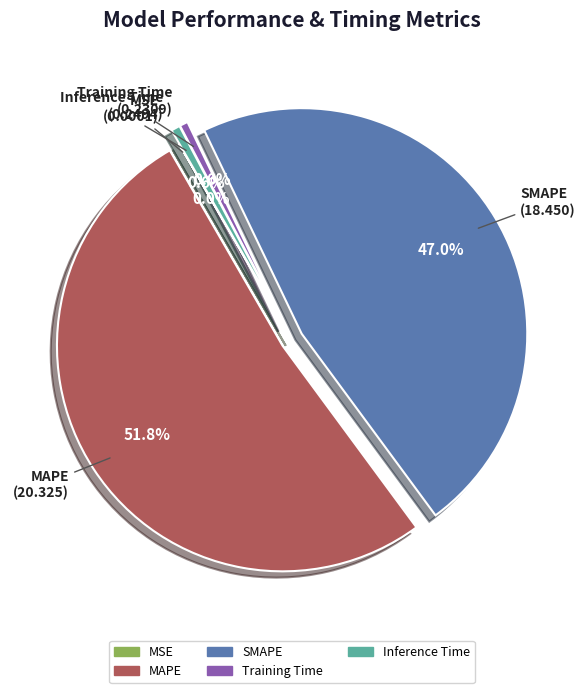

Is MAPE the majority of the pie?

Yes